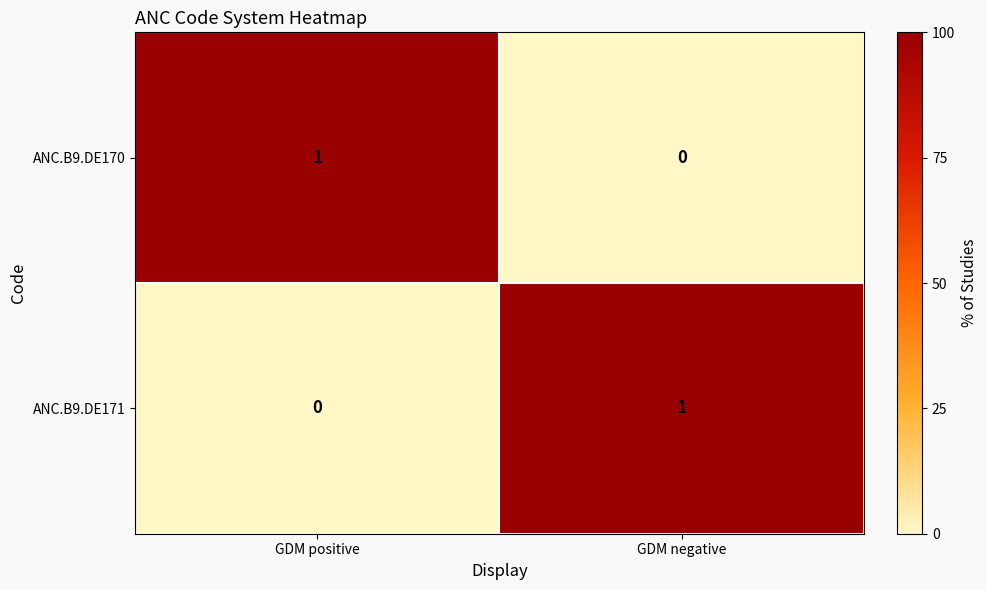

How many positive values does the ANC.B9.DE170 series have?

1